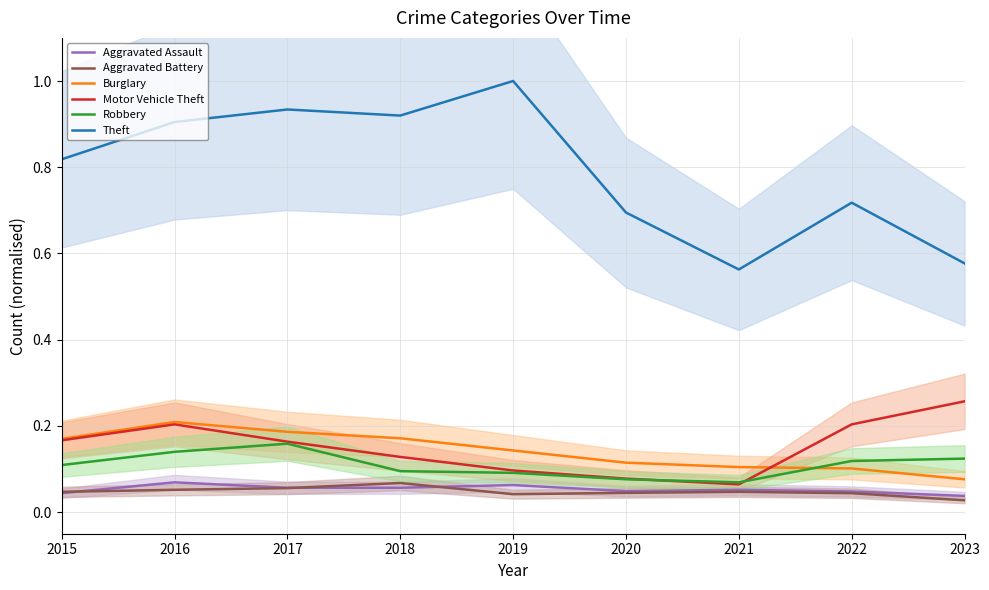

Where is Robbery nearest to the value 0?

2021